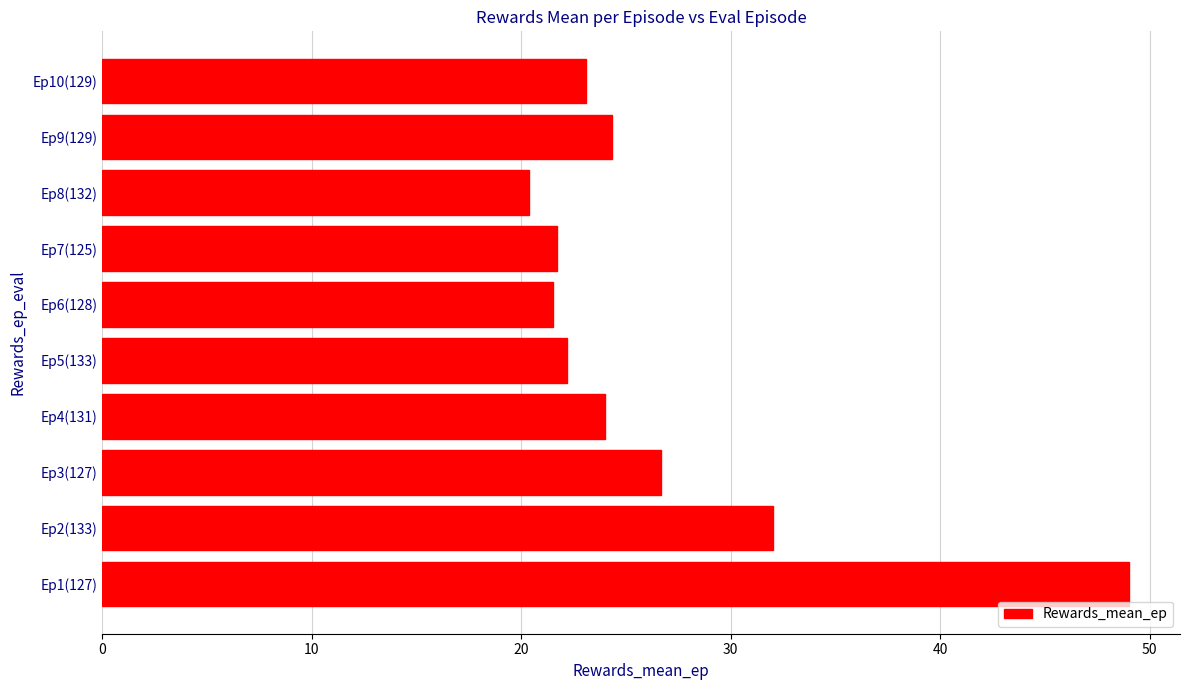

Reading top to bottom, list all the values displayed in this chart.

Ep10(129)=23.1	Ep9(129)=24.3	Ep8(132)=20.4	Ep7(125)=21.7	Ep6(128)=21.5	Ep5(133)=22.2	Ep4(131)=24.0	Ep3(127)=26.7	Ep2(133)=32.0	Ep1(127)=49.0